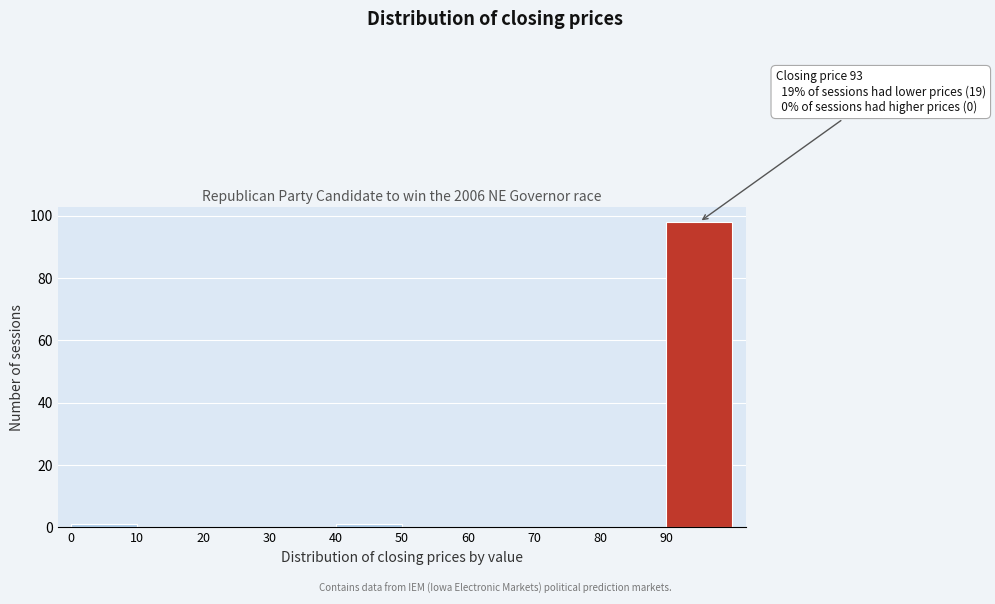

Over which range of the x-axis is the bar tallest?

90 to 100